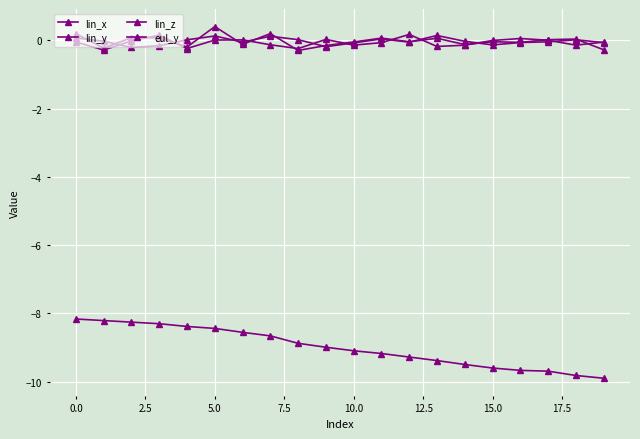

How many distinct data groups are displayed?

4